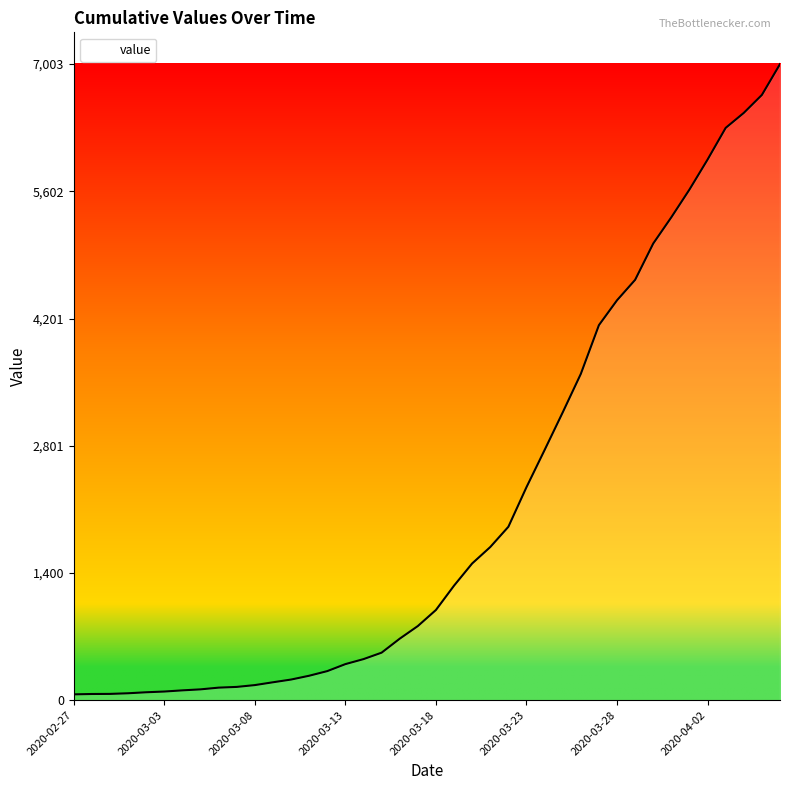

What is the greatest value displayed?

7003